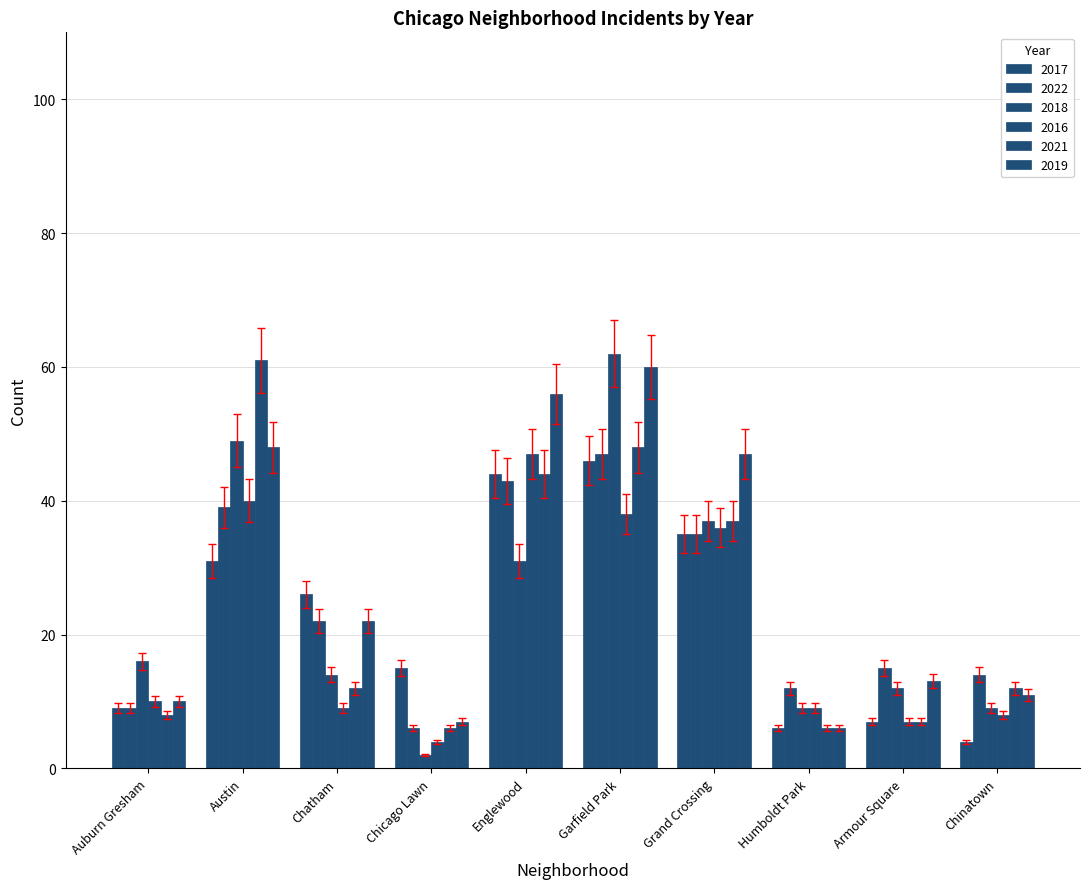

Between Chinatown and Englewood, which is larger?

Englewood